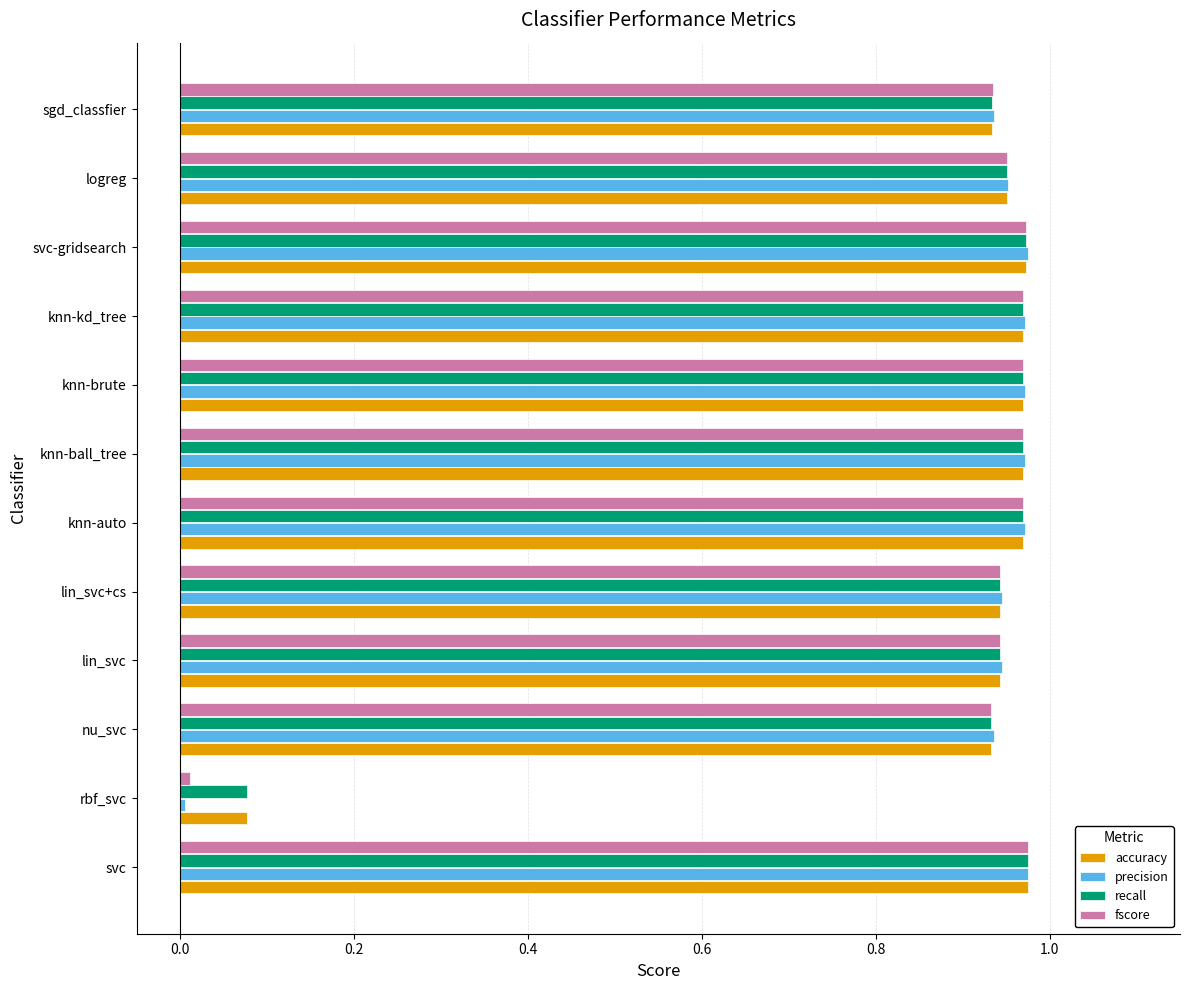

What is the sum of the recall values at nu_svc and lin_svc?

1.9